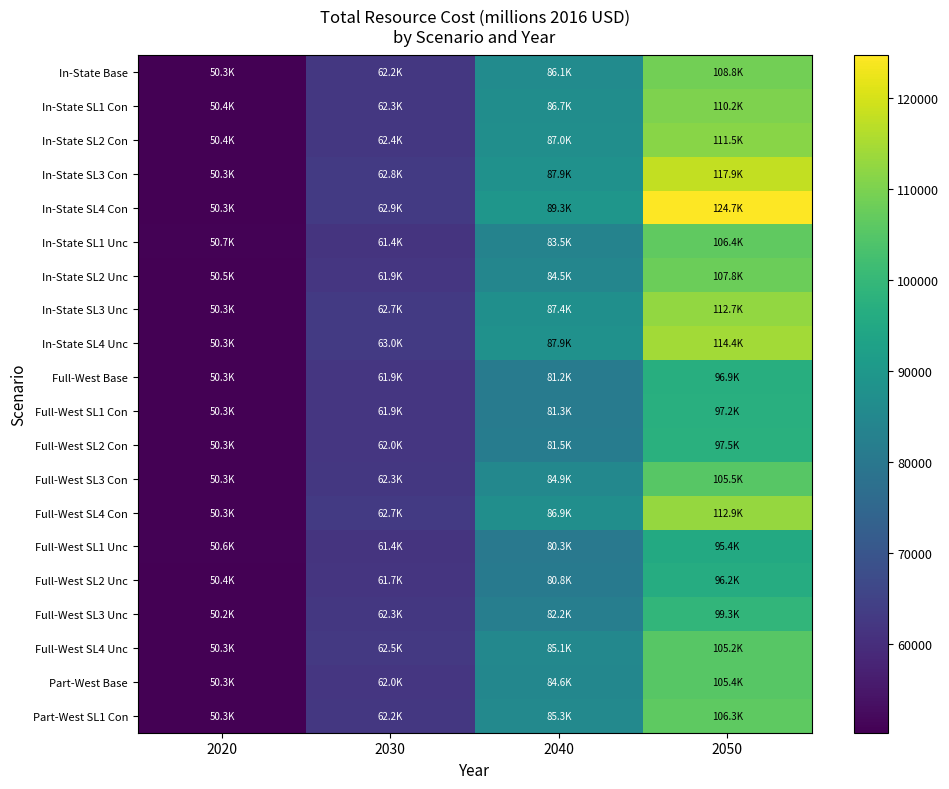

Reading right to left, transcribe all the data shown in this chart.

In-State Base: 2050=108825.6	2040=86072.7	2030=62152.3	2020=50348.7
In-State SL1 Con: 2050=110190.8	2040=86743.8	2030=62274.8	2020=50400.4
In-State SL2 Con: 2050=111483.0	2040=87037.6	2030=62404.4	2020=50373.9
In-State SL3 Con: 2050=117929.3	2040=87900.7	2030=62778.7	2020=50282.6
In-State SL4 Con: 2050=124713.3	2040=89302.2	2030=62893.4	2020=50349.6
In-State SL1 Unc: 2050=106401.8	2040=83483.8	2030=61423.5	2020=50680.4
In-State SL2 Unc: 2050=107840.7	2040=84548.1	2030=61890.6	2020=50497.5
In-State SL3 Unc: 2050=112677.0	2040=87416.9	2030=62734.1	2020=50289.0
In-State SL4 Unc: 2050=114427.7	2040=87866.1	2030=62974.5	2020=50252.7
Full-West Base: 2050=96864.8	2040=81215.6	2030=61910.1	2020=50292.0
Full-West SL1 Con: 2050=97245.4	2040=81330.3	2030=61884.1	2020=50304.8
Full-West SL2 Con: 2050=97516.7	2040=81489.0	2030=61967.0	2020=50275.4
Full-West SL3 Con: 2050=105479.9	2040=84880.8	2030=62338.1	2020=50273.5
Full-West SL4 Con: 2050=112860.6	2040=86943.5	2030=62745.1	2020=50270.5
Full-West SL1 Unc: 2050=95356.9	2040=80336.9	2030=61439.8	2020=50602.6
Full-West SL2 Unc: 2050=96194.3	2040=80804.6	2030=61717.5	2020=50408.0
Full-West SL3 Unc: 2050=99278.3	2040=82207.7	2030=62275.8	2020=50212.0
Full-West SL4 Unc: 2050=105242.1	2040=85133.4	2030=62533.8	2020=50270.5
Part-West Base: 2050=105383.2	2040=84618.6	2030=62031.0	2020=50282.6
Part-West SL1 Con: 2050=106330.3	2040=85286.9	2030=62162.7	2020=50291.7